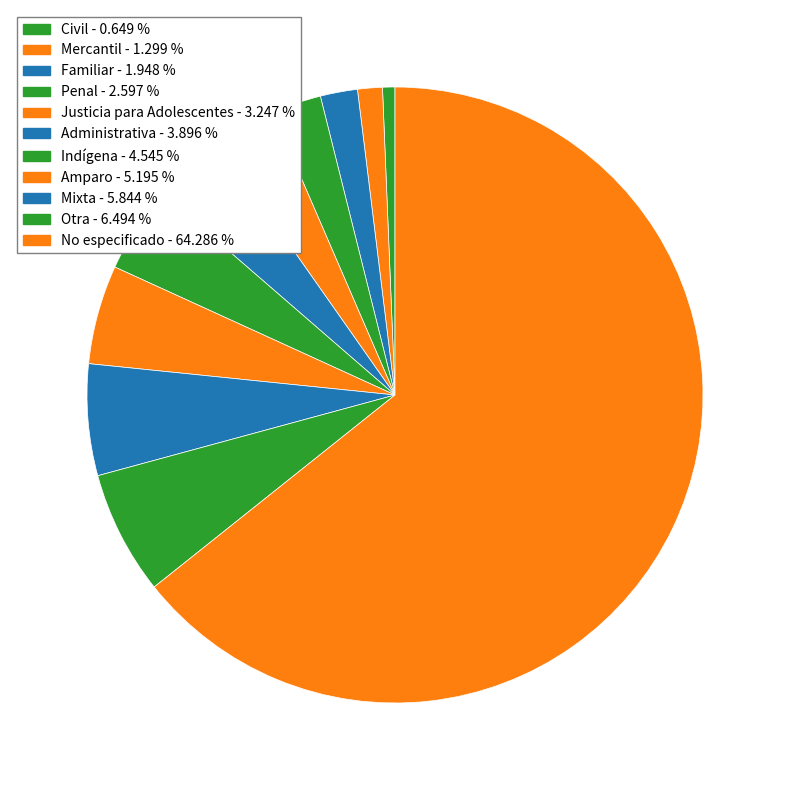

Count the number of slices in the pie.

11